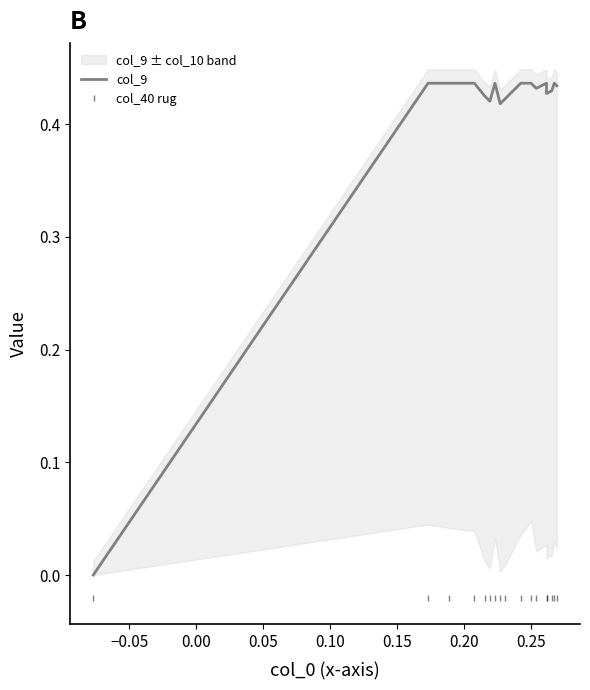

At how many categories does at least one series exceed 0?

16